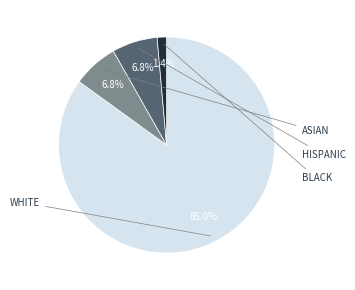

Is there any slice that represents more than half of the pie?

Yes